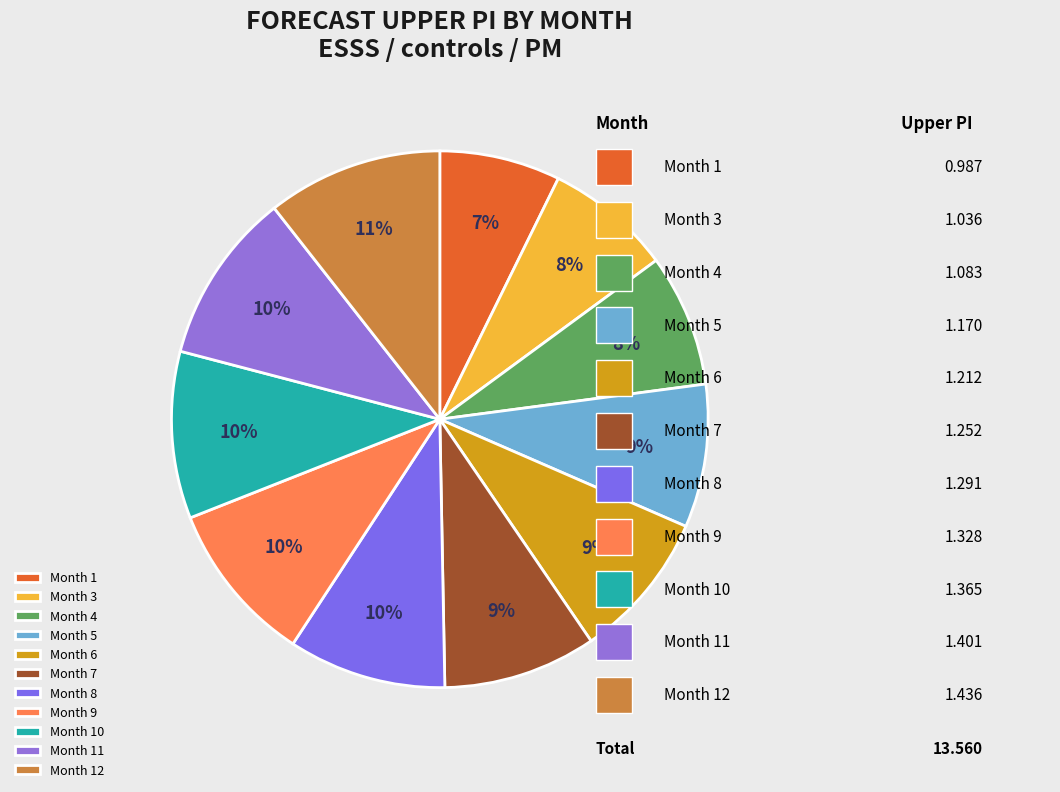

Count the number of slices in the pie.

11